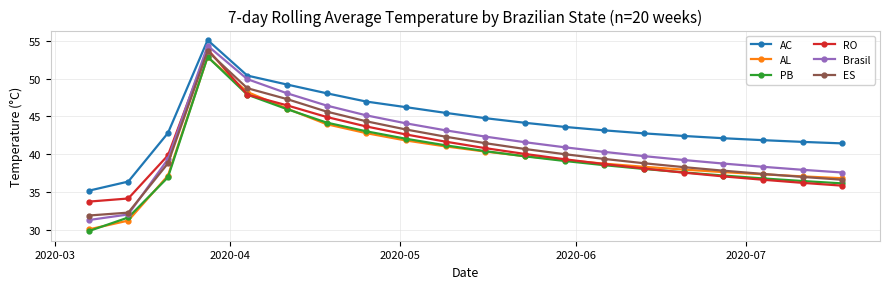

Is this an area chart (filled region under the line)?

No